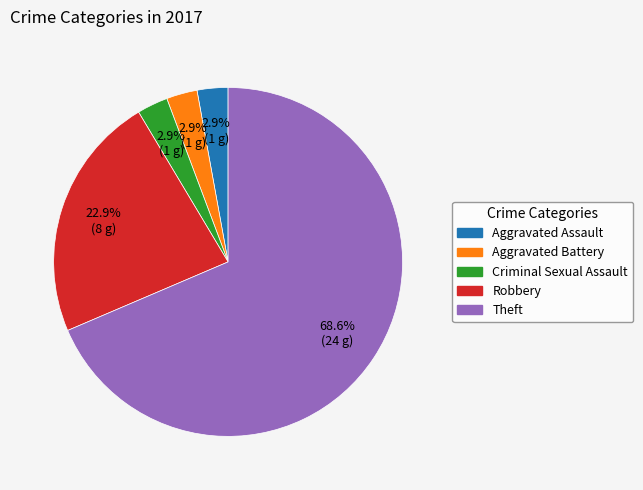

How much of the chart is everything except Robbery?

77.1%